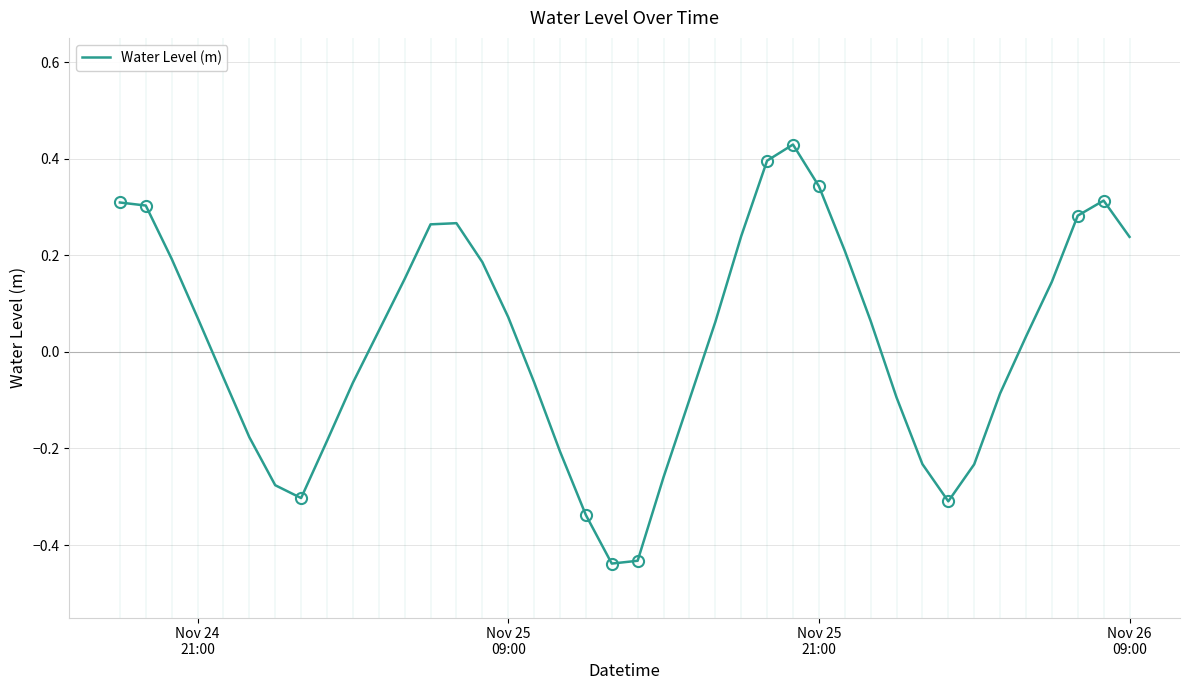

How many lines are shown in the chart?

1